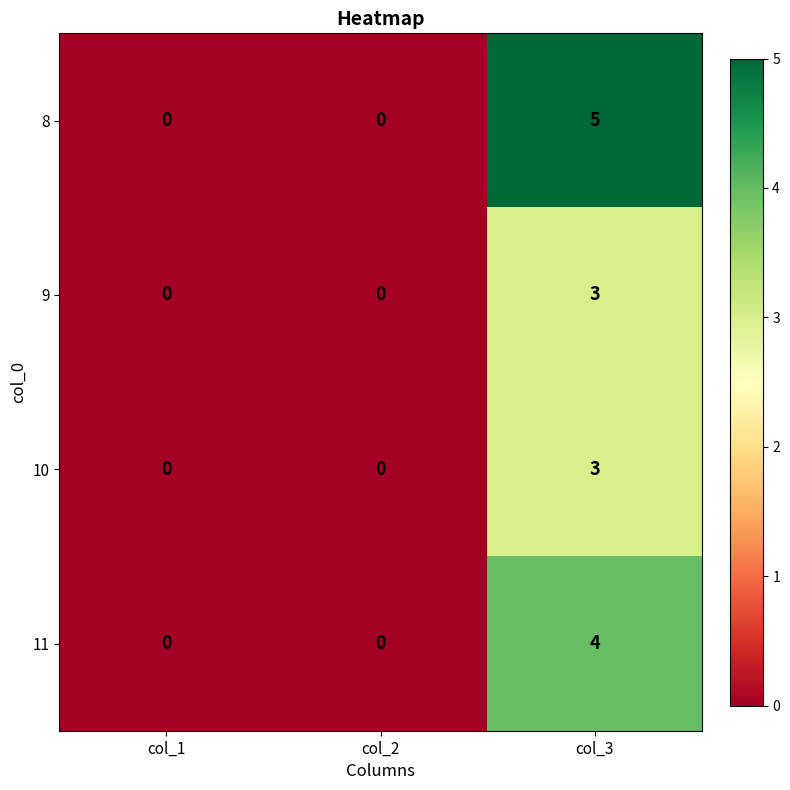

How many data points does each series have?

3